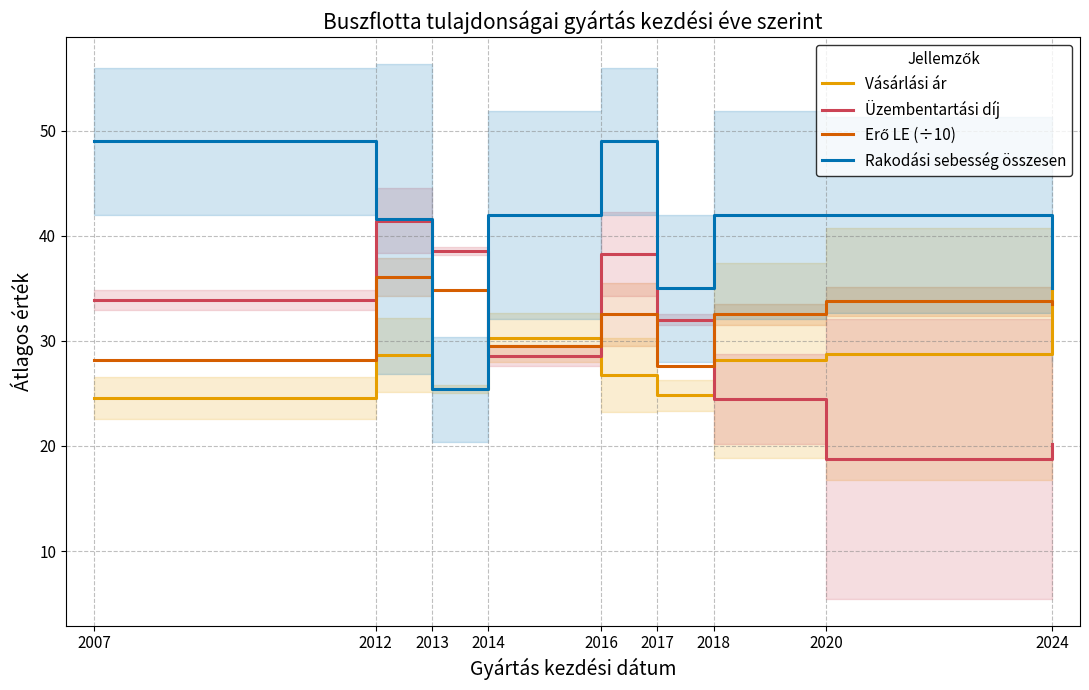

How many values in the Vásárlási ár series are below 28?

4